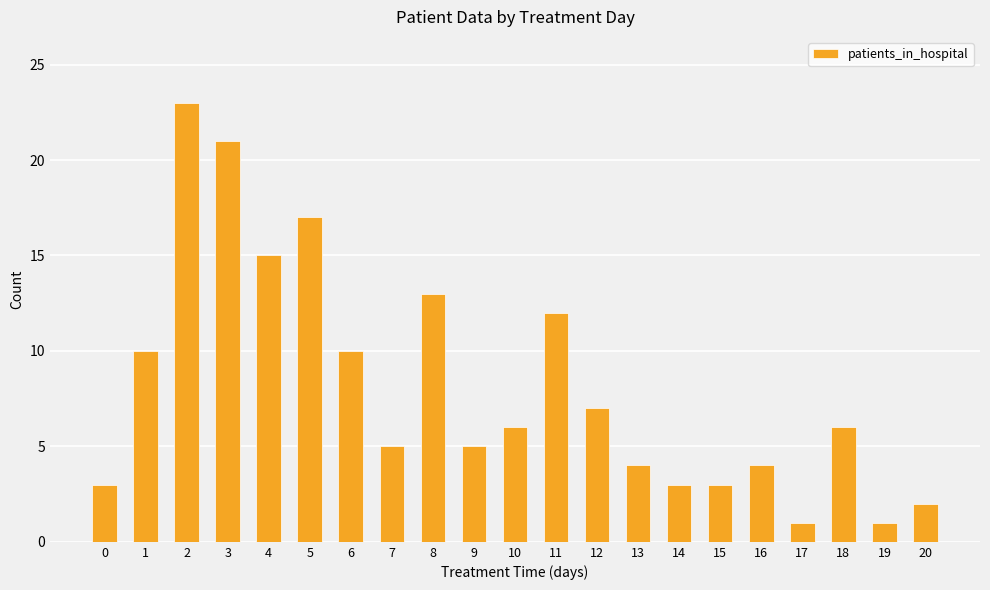

What is the minimum value shown in the chart?

1